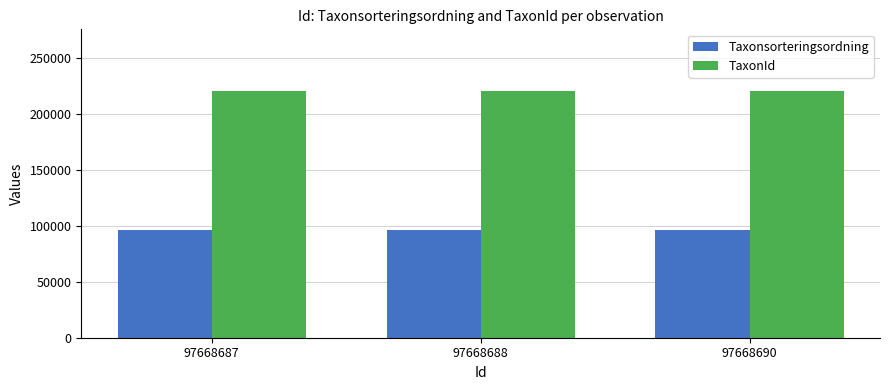

What is the lowest value of the Taxonsorteringsordning series?

96334